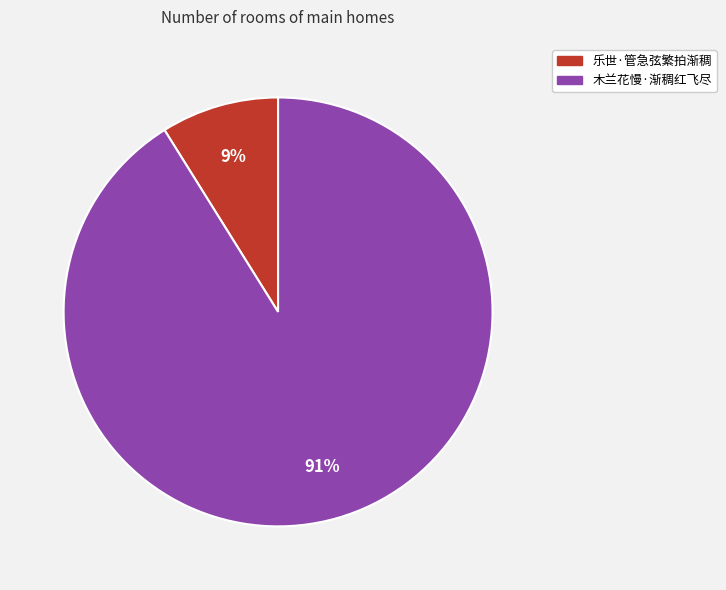

To the nearest percent, what is the combined percentage of 乐世·管急弦繁拍渐稠 and 木兰花慢·渐稠红飞尽?

100%